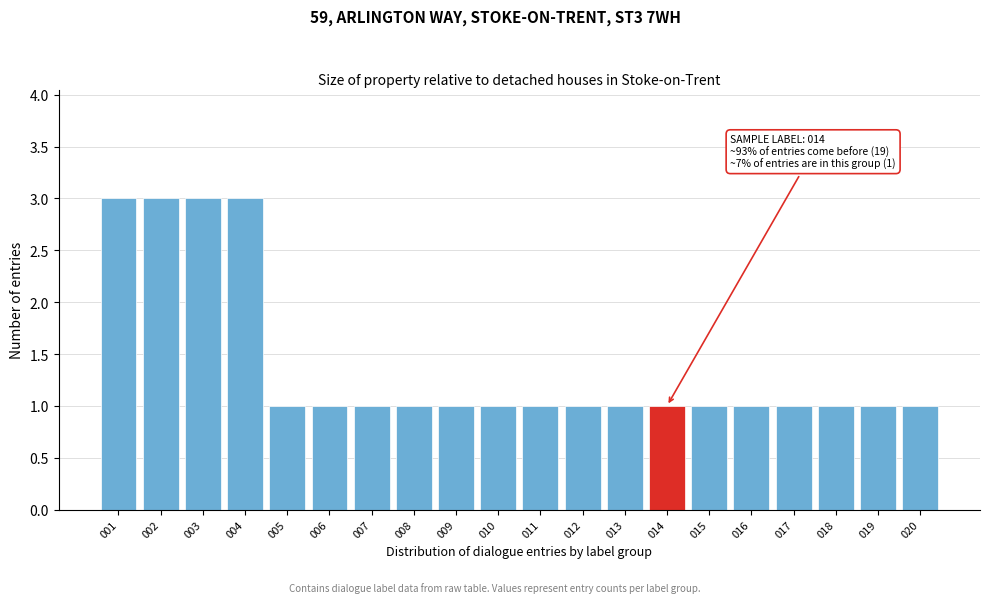

Reading right to left, list all the values displayed in this chart.

1	1	1	1	1	1	1	1	1	1	1	1	1	1	1	1	3	3	3	3